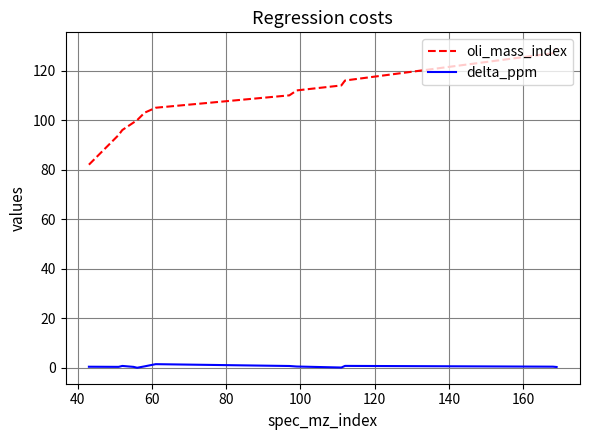

Which series has the widest spread of values?

oli_mass_index